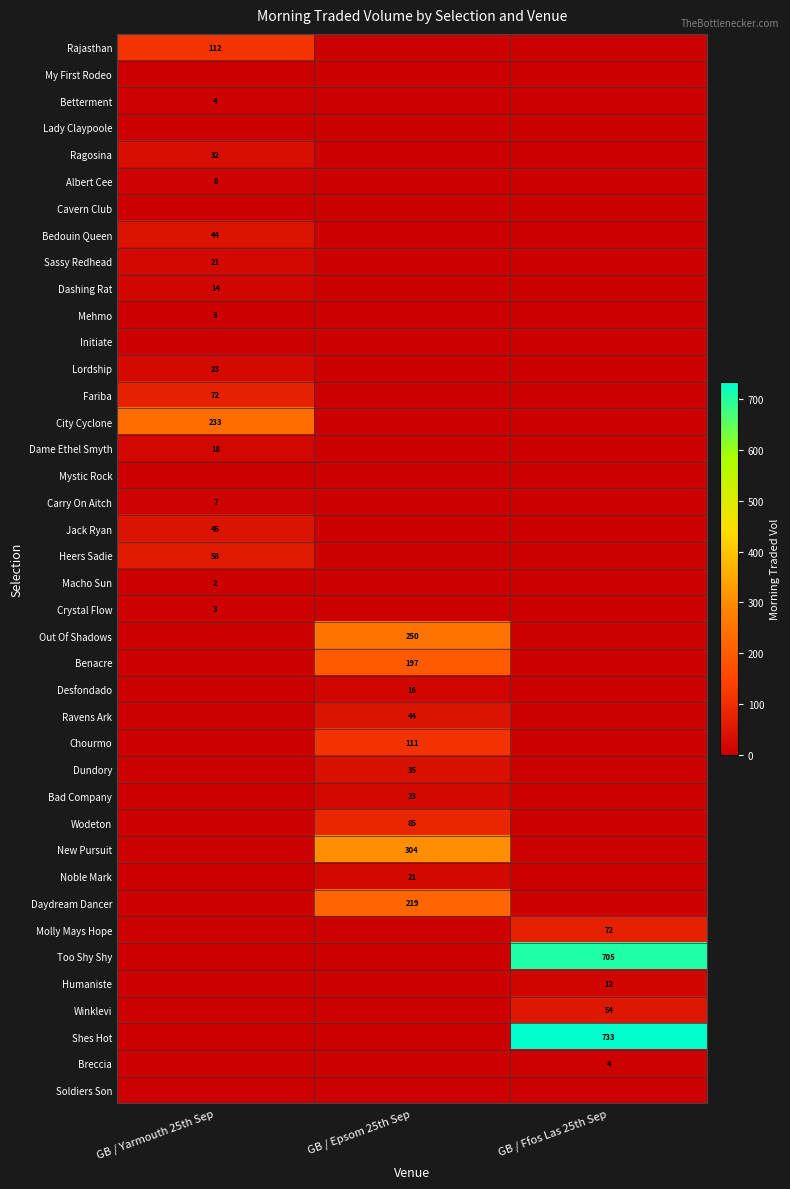

The Wodeton series shows 85 at GB / Epsom 25th Sep. True or false?

True